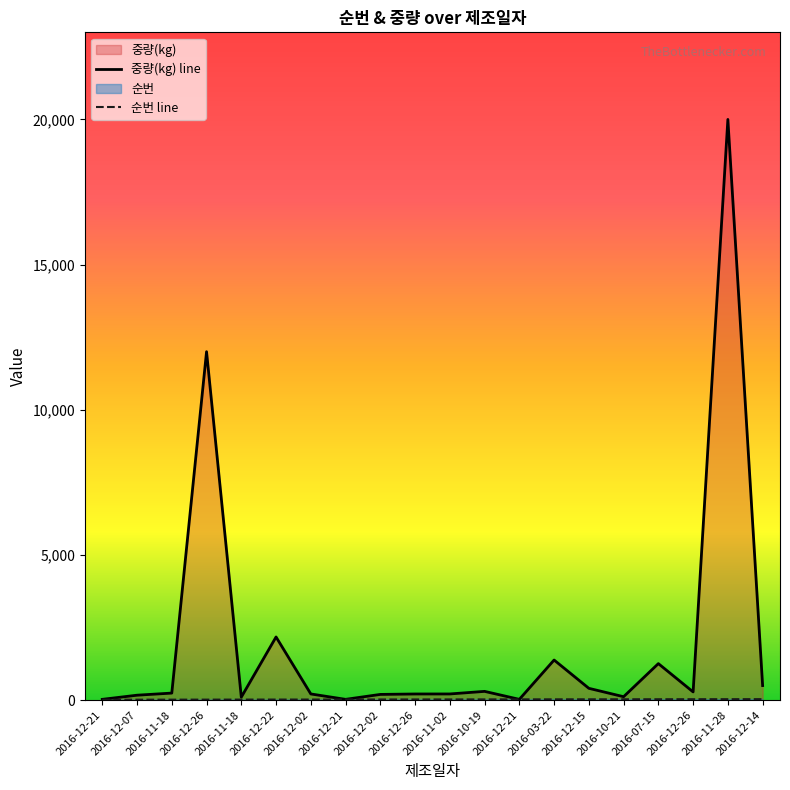

Where is 중량(kg) line nearest to the value 10012?

2016-12-26